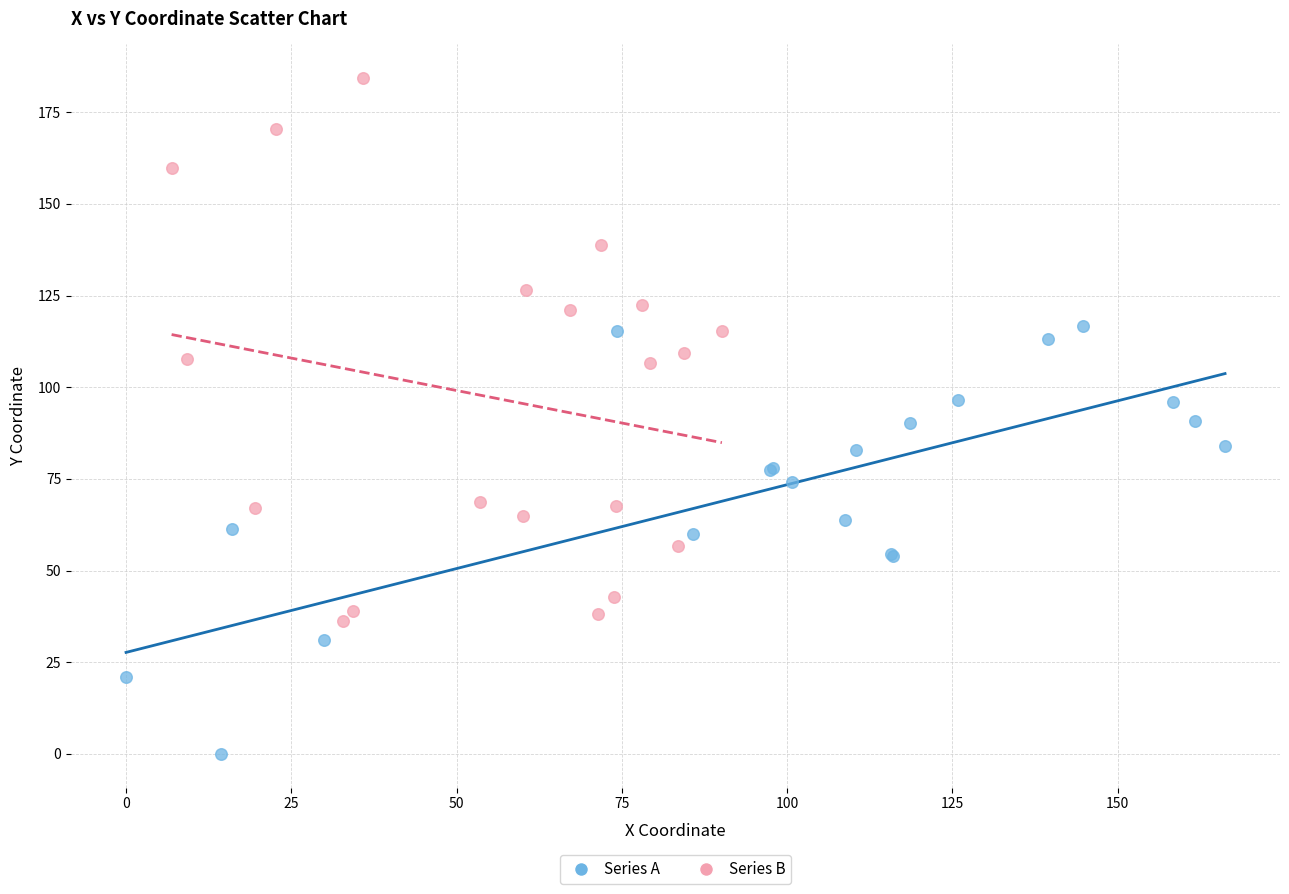

Which series has the largest Y range (max minus min)?

Series B